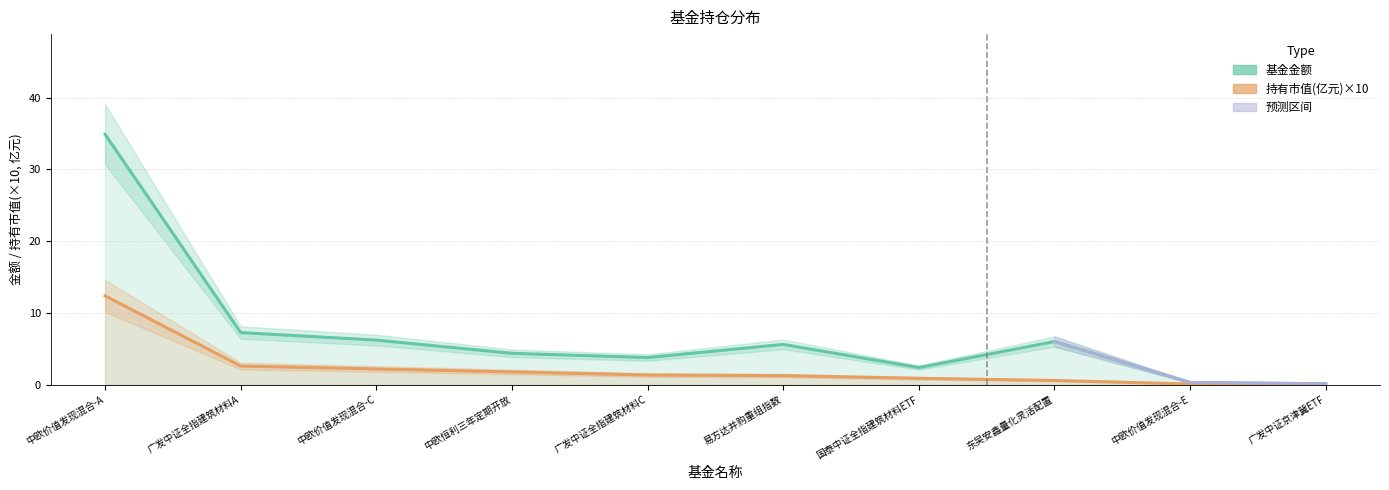

What is the value of the 基金金额 point at the 5th from the left?

3.8